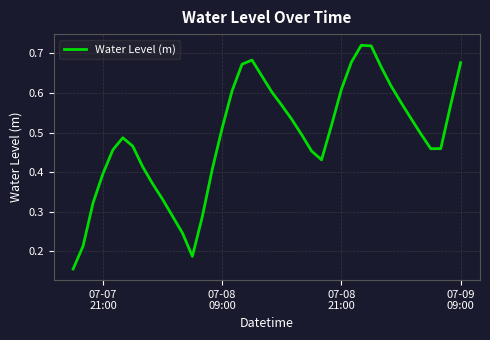

True or false: the data has more than 1 interior local peaks.

True